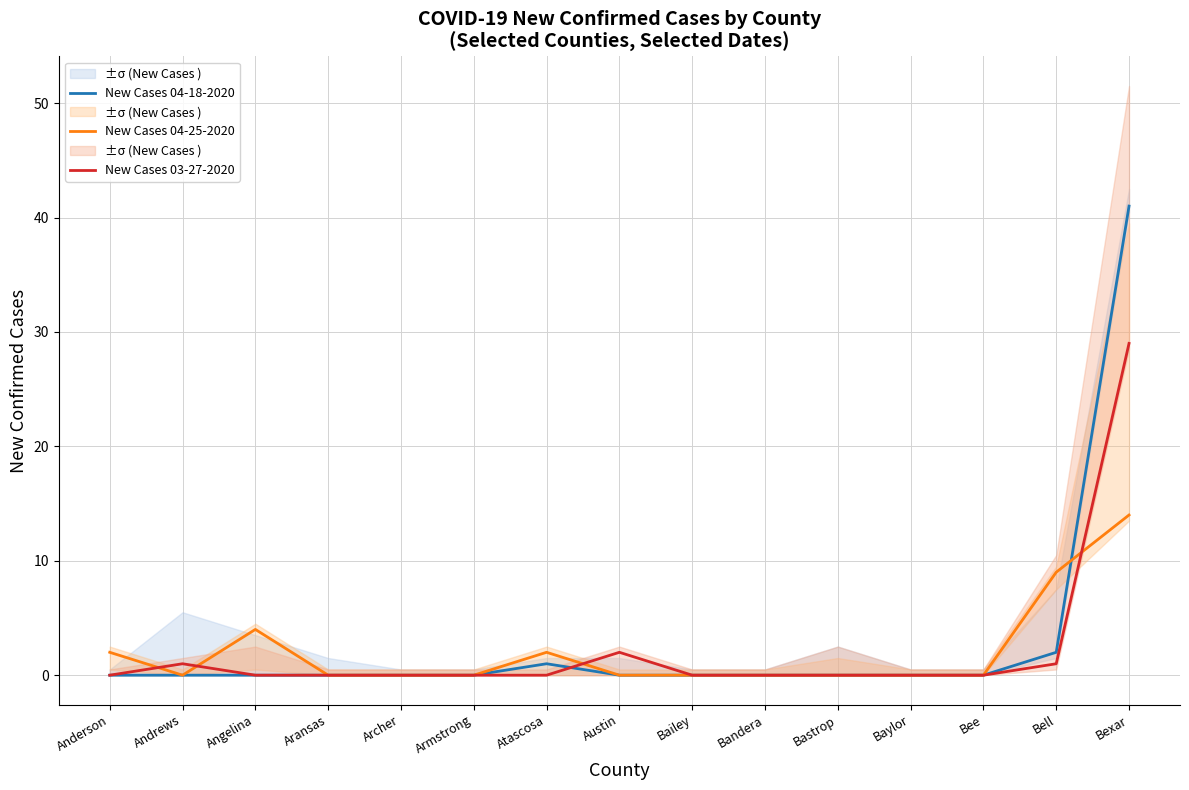

What is the label of the 15th point from the left?

Bexar